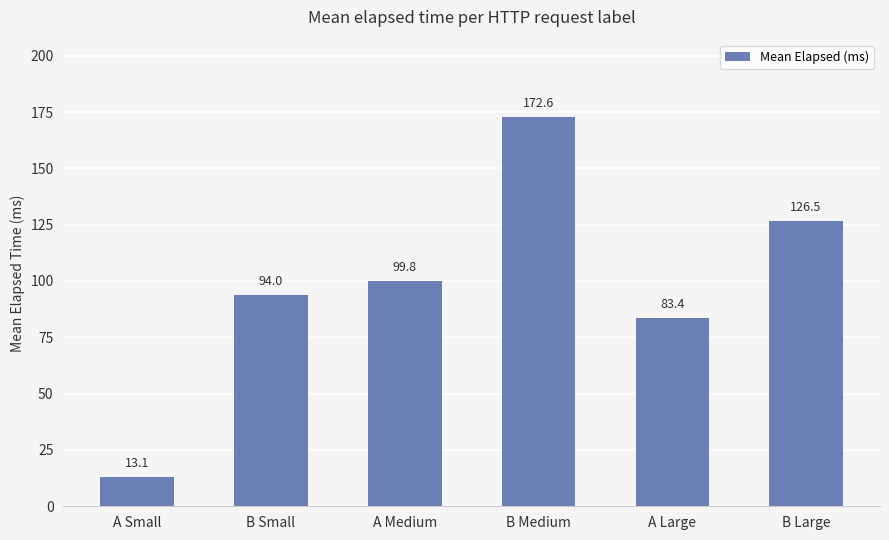

What is the label of the 5th bar from the left?

A Large